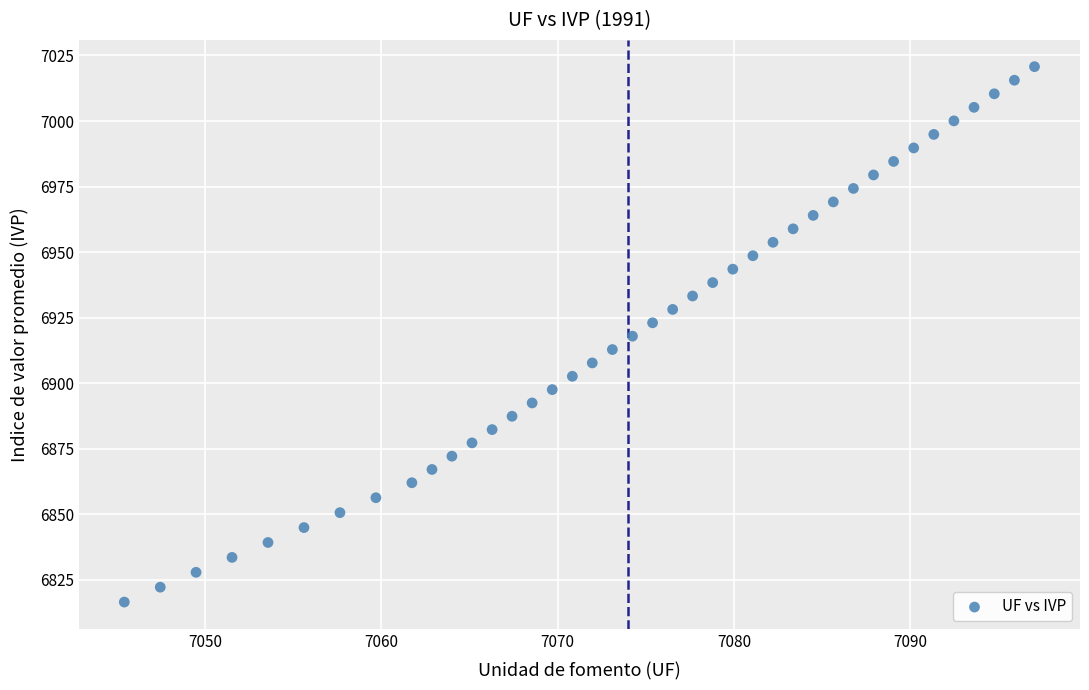

What is the range of X values (max minus min)?

51.6